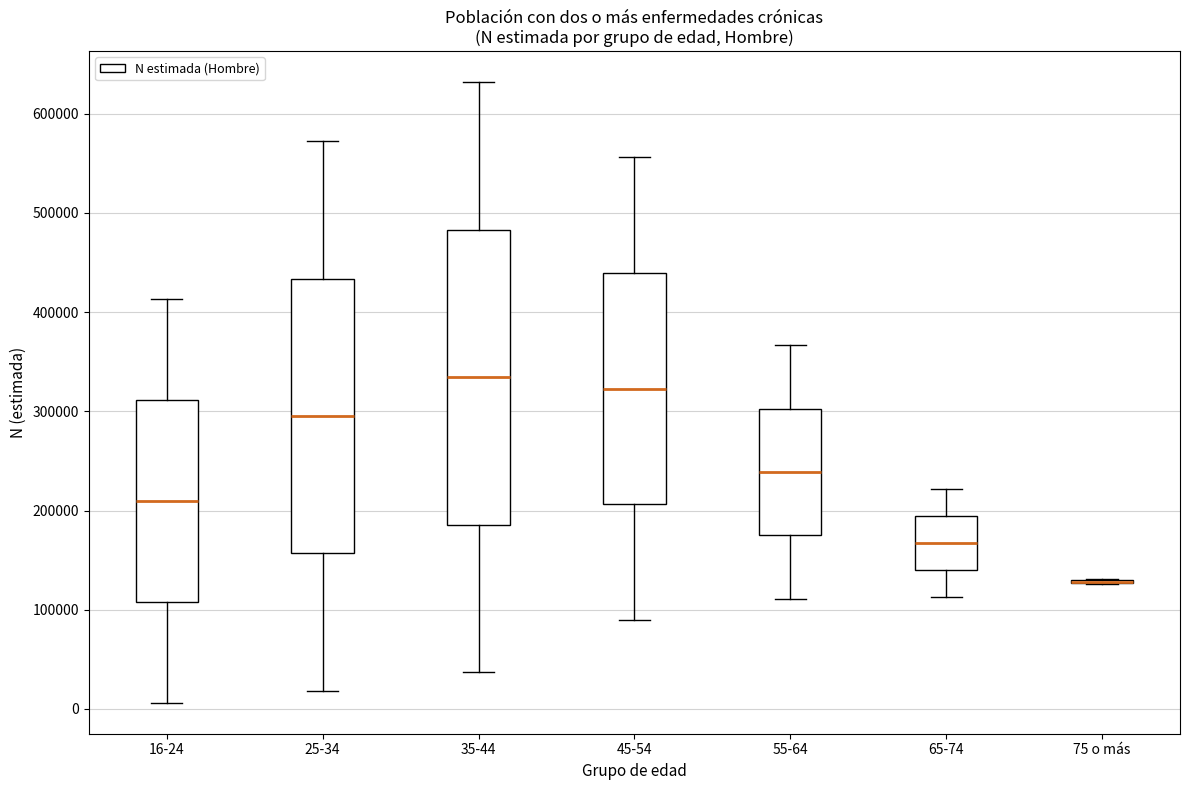

Reading left to right, read every box against the y-axis: the position of its median line, the range the box covers, and the ends of its whiskers. The values are not printed on the chart, so give them approximately, as read against the axis.

16-24: median 210000, box 110000 to 310000, whiskers 10000 to 410000
25-34: median 300000, box 160000 to 430000, whiskers 20000 to 570000
35-44: median 330000, box 190000 to 480000, whiskers 40000 to 630000
45-54: median 320000, box 210000 to 440000, whiskers 90000 to 560000
55-64: median 240000, box 180000 to 300000, whiskers 110000 to 370000
65-74: median 170000, box 140000 to 190000, whiskers 110000 to 220000
75 o más: box collapsed to a line at 130000, whiskers 130000 to 130000